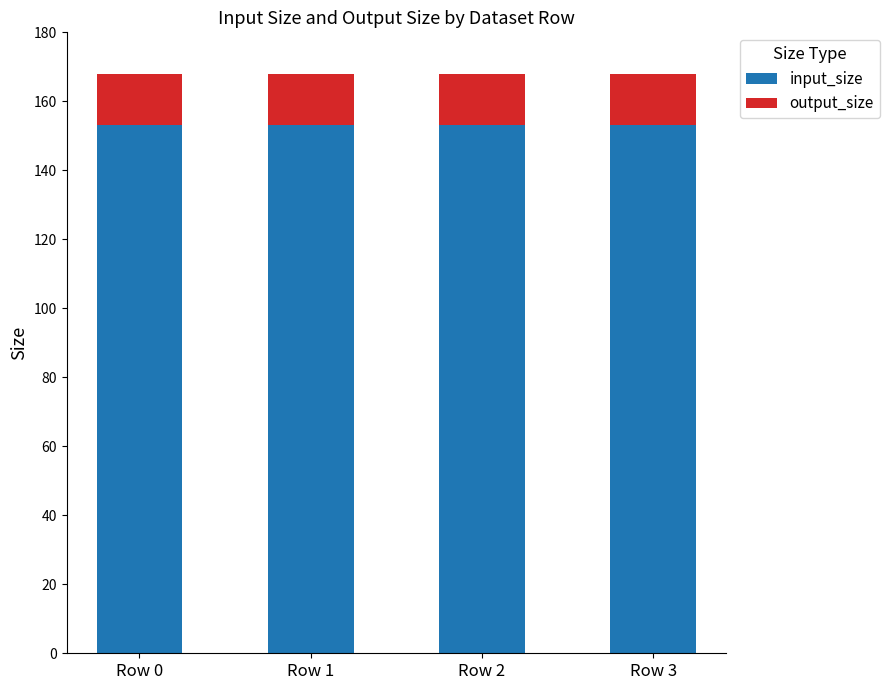

True or false: input_size has a value of 275 at Row 1.

False